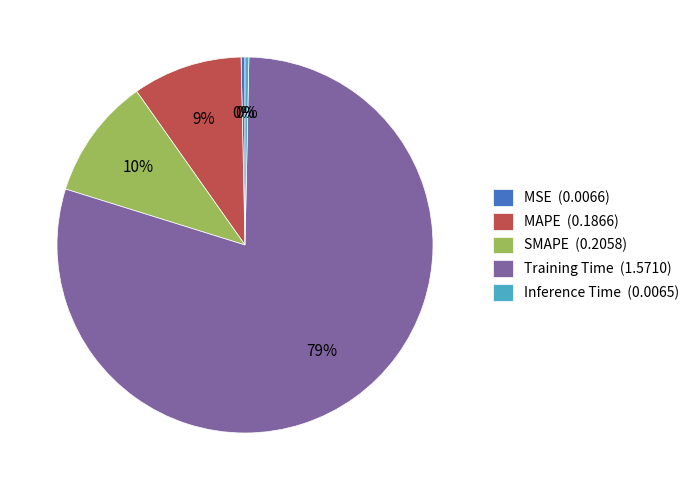

How many slices are in this pie chart?

5